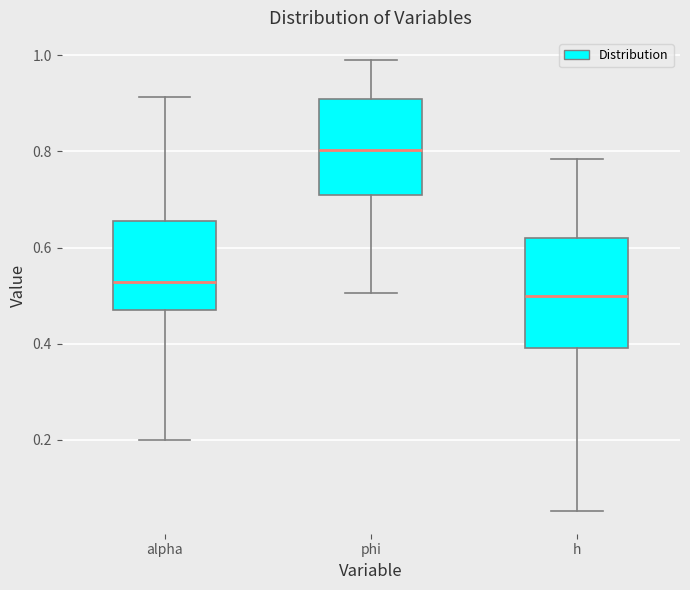

Reading left to right, read every box against the y-axis: the position of its median line, the range the box covers, and the ends of its whiskers. The values are not printed on the chart, so give them approximately, as read against the axis.

alpha: median 0.52, box 0.46 to 0.66, whiskers 0.20 to 0.92
phi: median 0.80, box 0.72 to 0.90, whiskers 0.50 to 0.98
h: median 0.50, box 0.40 to 0.62, whiskers 0.06 to 0.78